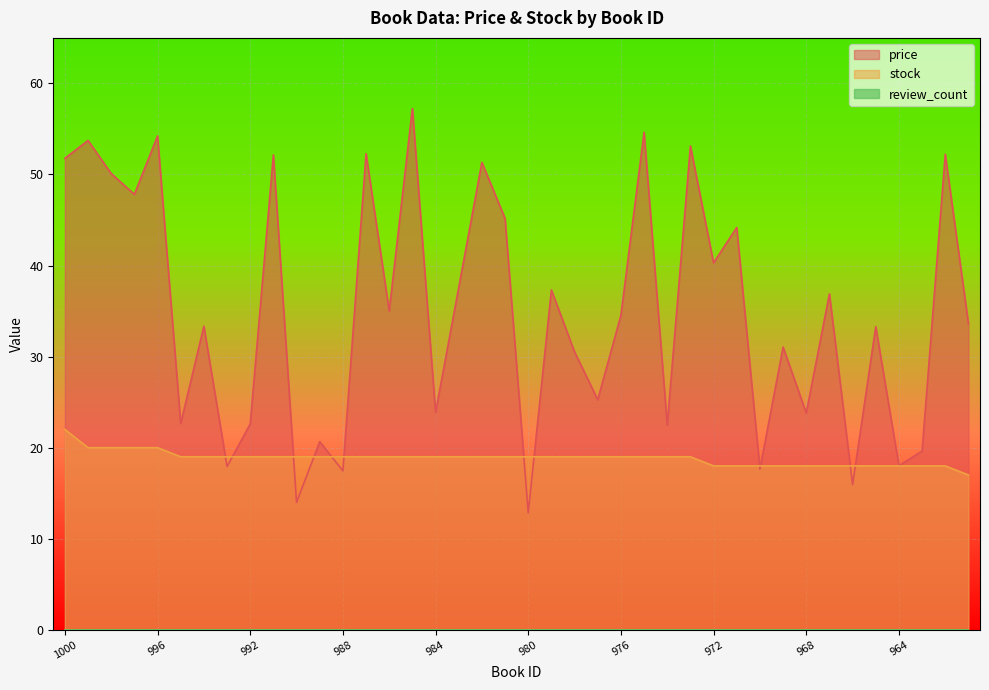

Does the chart display data point markers on the line(s)?

No